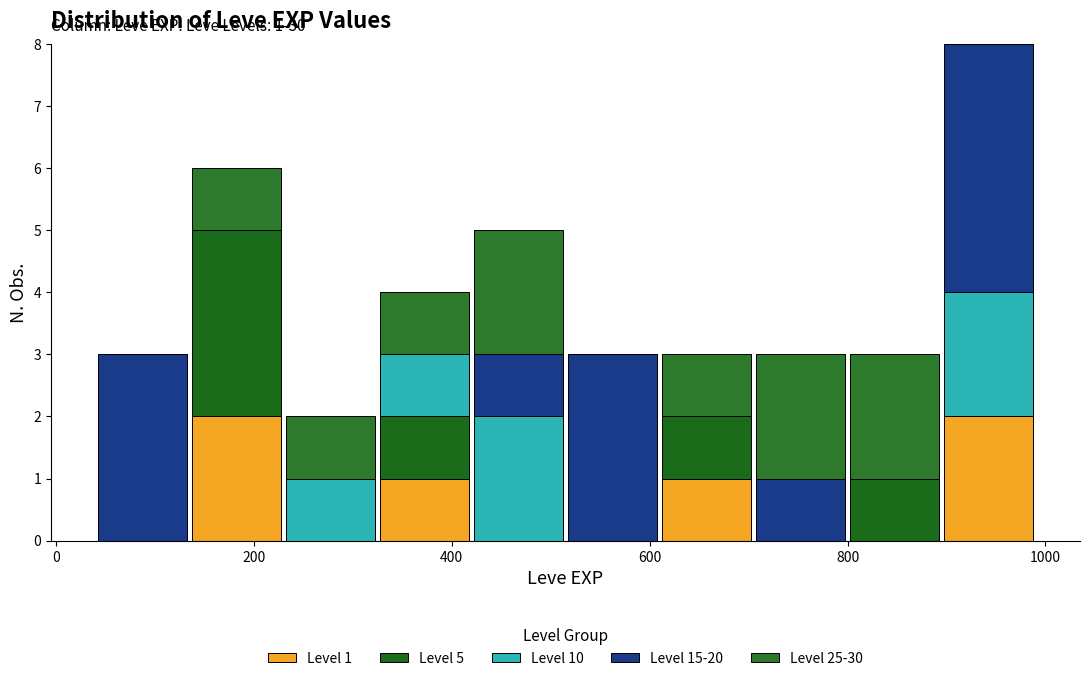

Which range on the x-axis has the tallest stacked bar (by total height)?

895 to 990